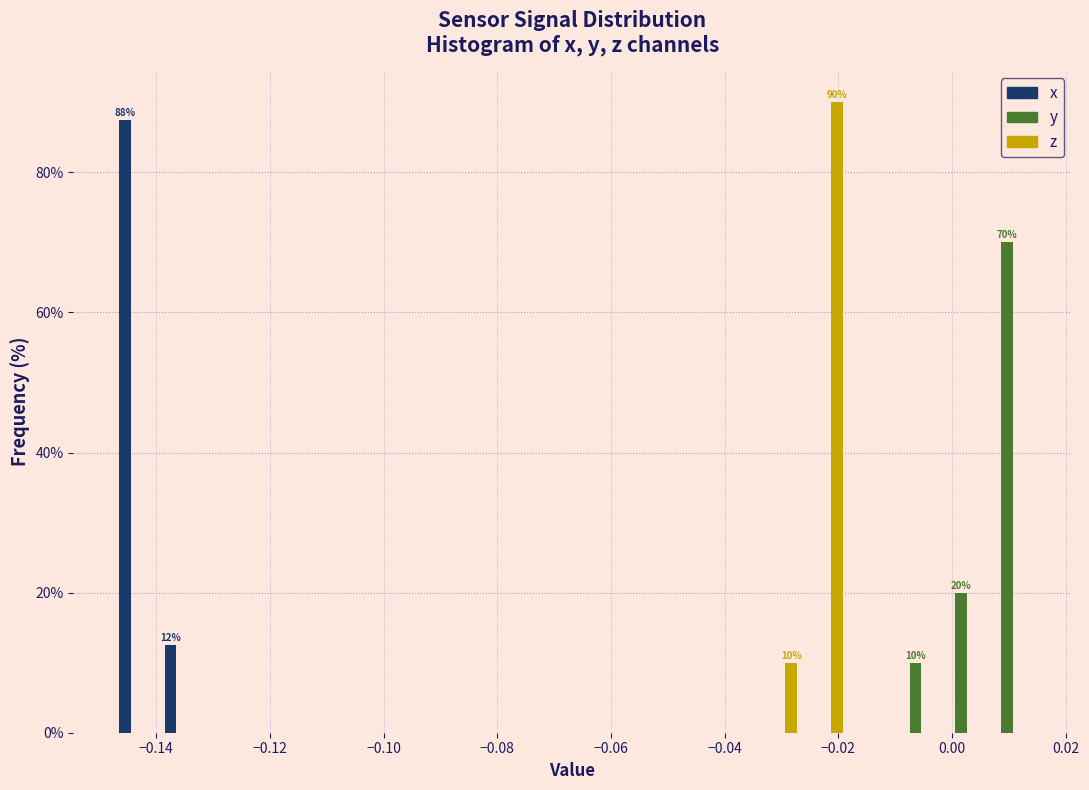

In the x series, which range on the x-axis has the tallest bar?

-0.148 to -0.140